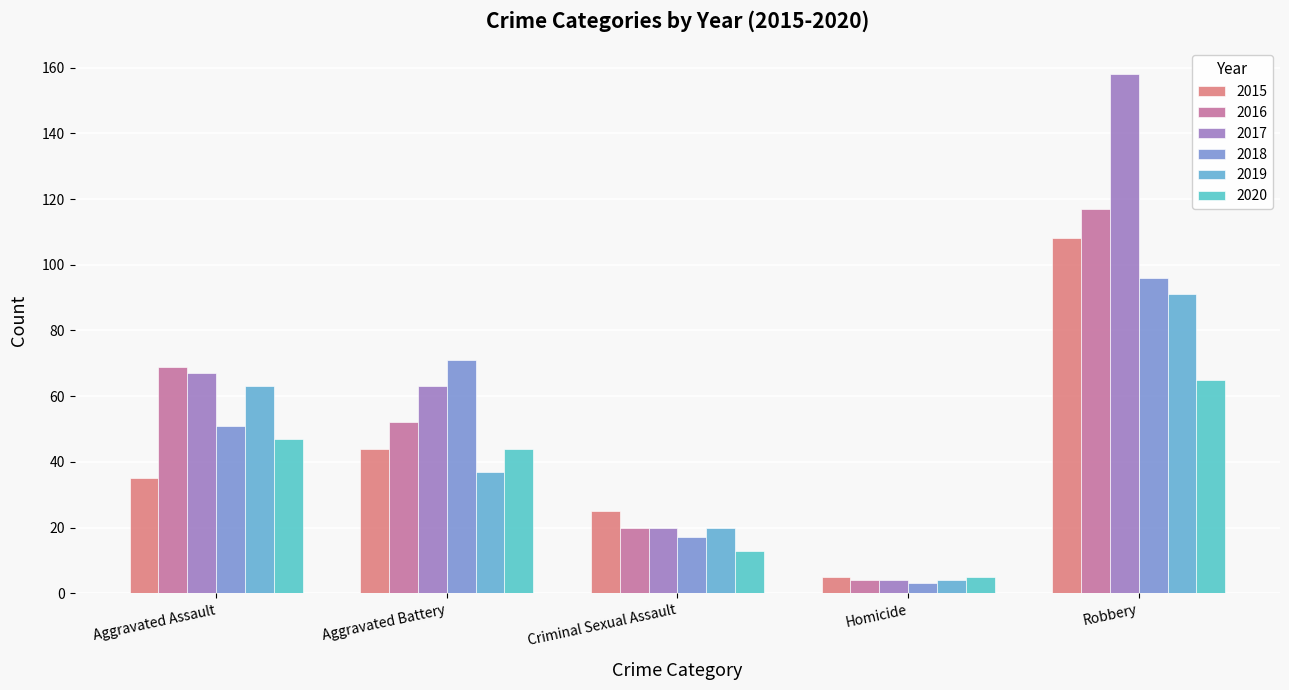

Where does the 2020 series first go above 44?

Aggravated Assault